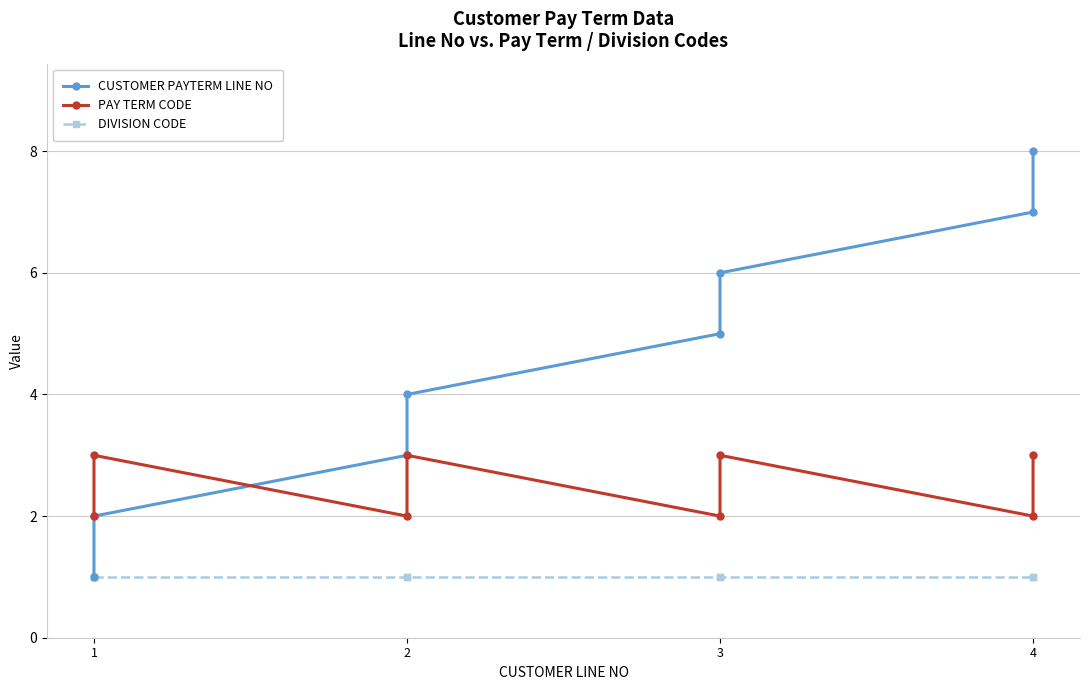

Which series has the largest total across all categories?

CUSTOMER PAYTERM LINE NO